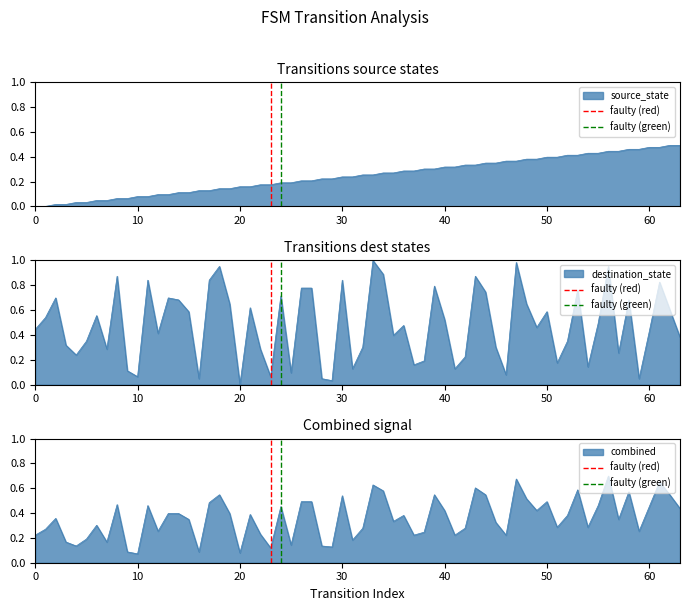

What is the value of the faulty (red) point at the 2nd from the left?

1